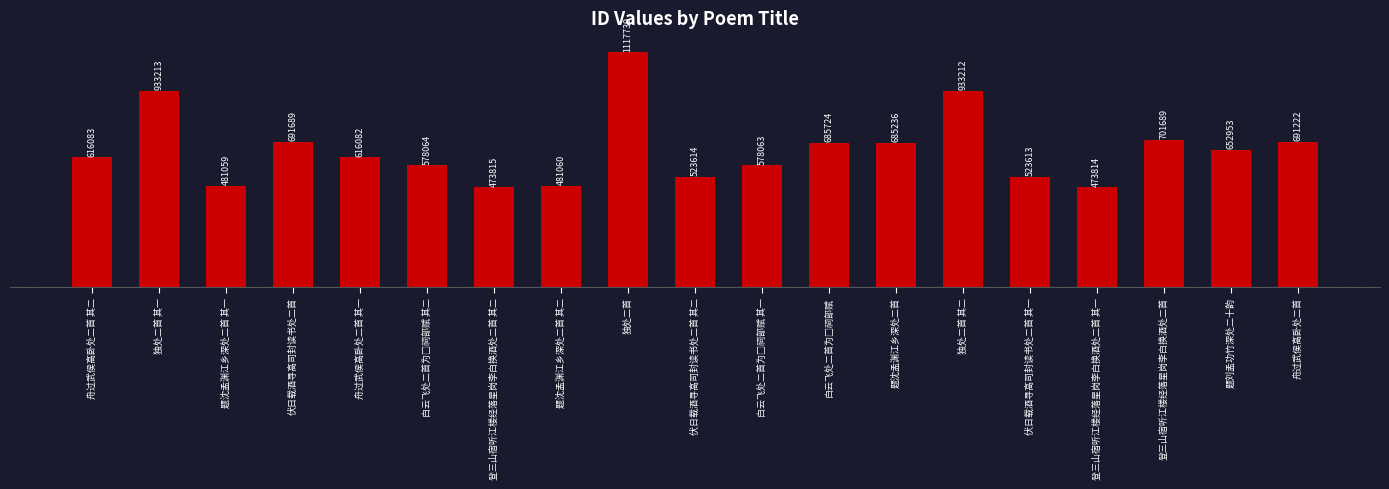

True or false: the data shows 473814 at 登三山宿听江楼经落星岗李白换酒处二首 其一.

True